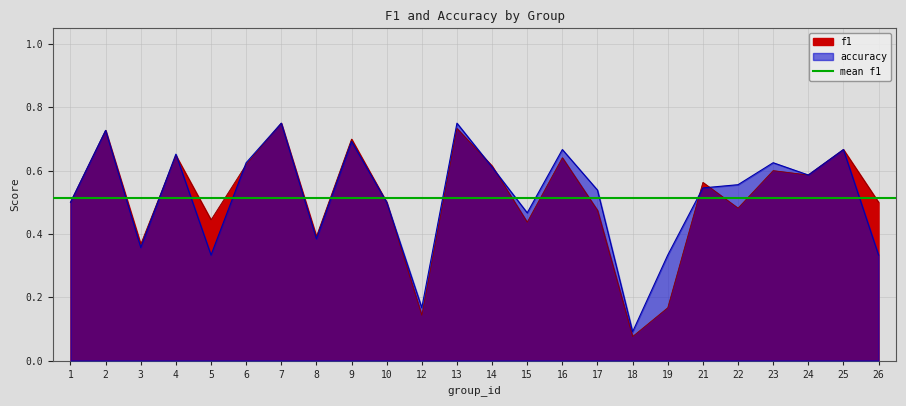

Rank the categories by f1 value from lowest to highest.

18, 12, 19, 3, 8, 15, 5, 17, 22, 1, 10, 26, 21, 24, 23, 14, 6, 16, 4, 25, 9, 2, 13, 7